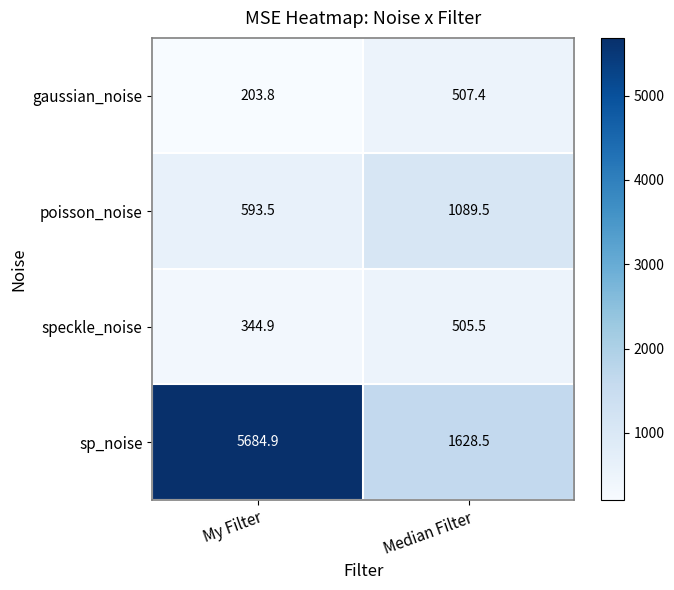

How many data points in poisson_noise are above 1089?

1